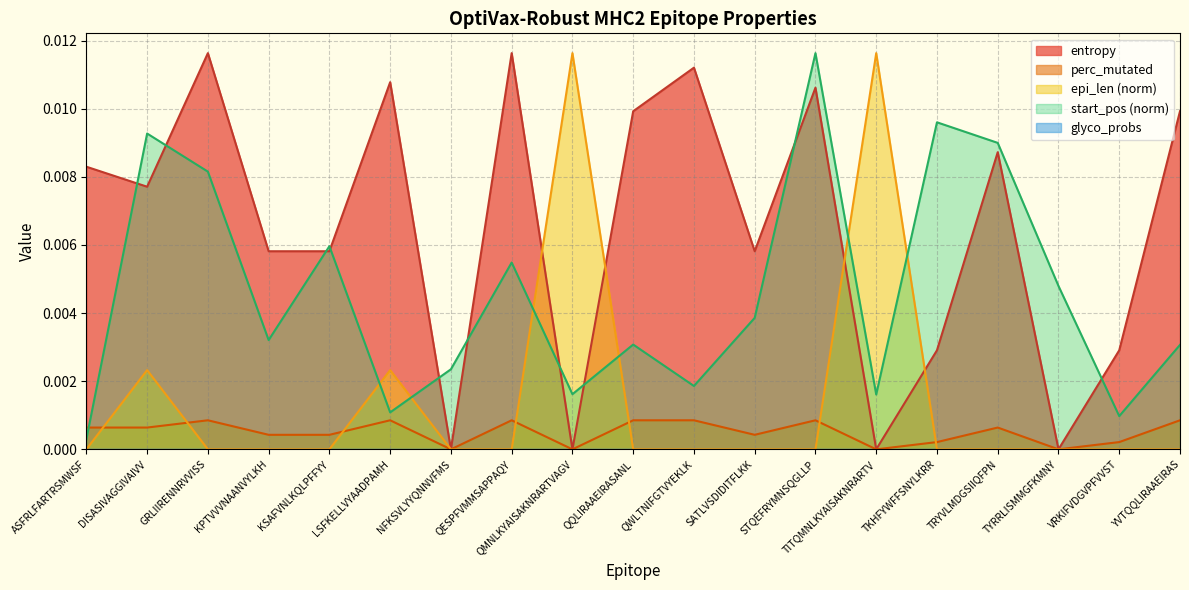

Which category has the highest value in the start_pos series?

STQEFRYMNSQGLLP